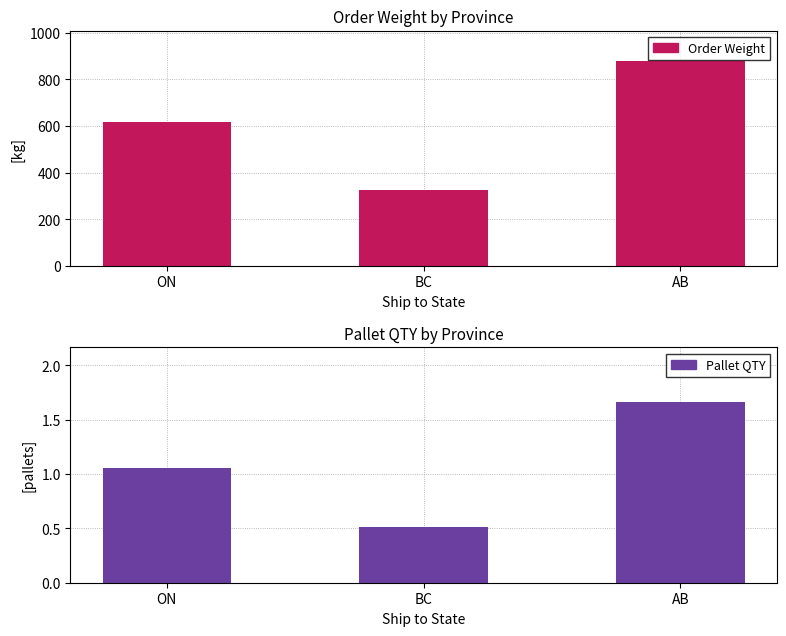

How many bars are there in each group?

2